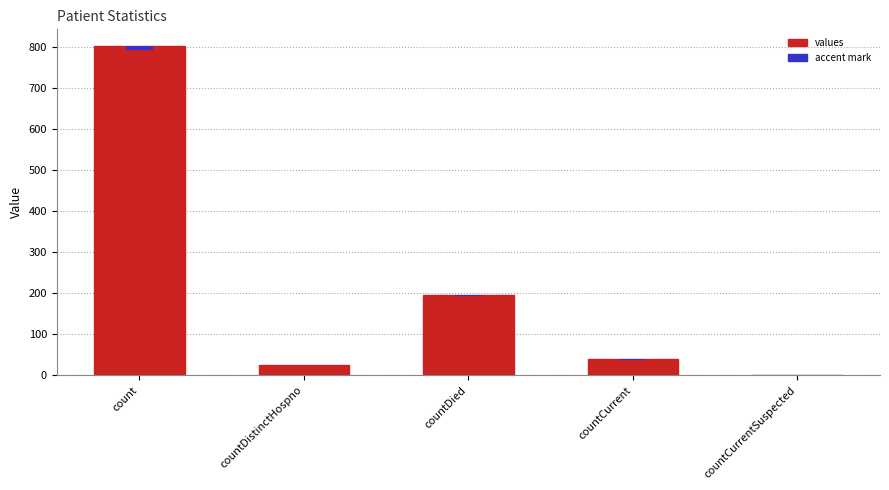

What is the difference between the values at countCurrentSuspected and countDistinctHospno?

26